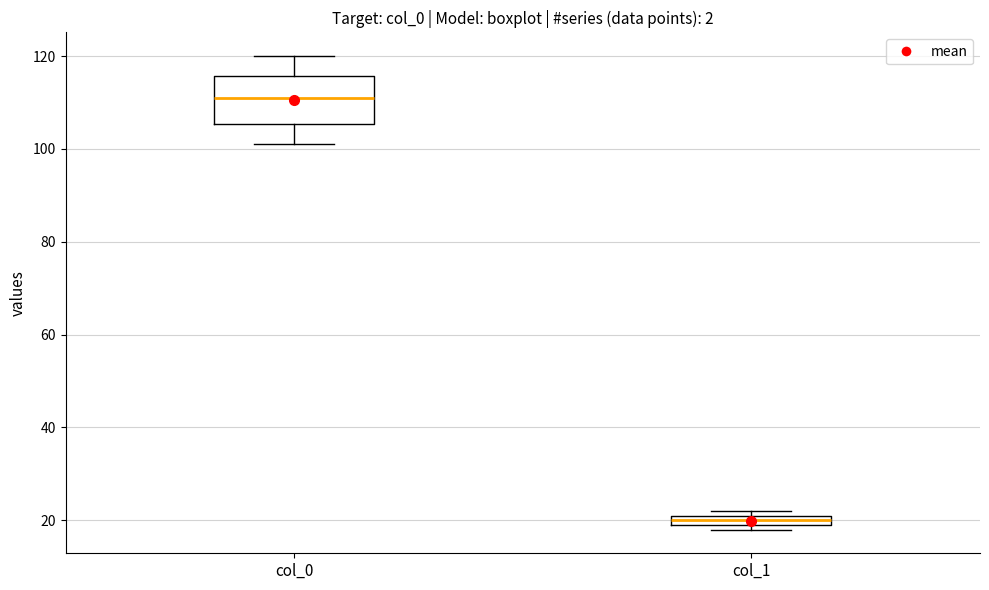

Which box has the lowest median line?

col_1